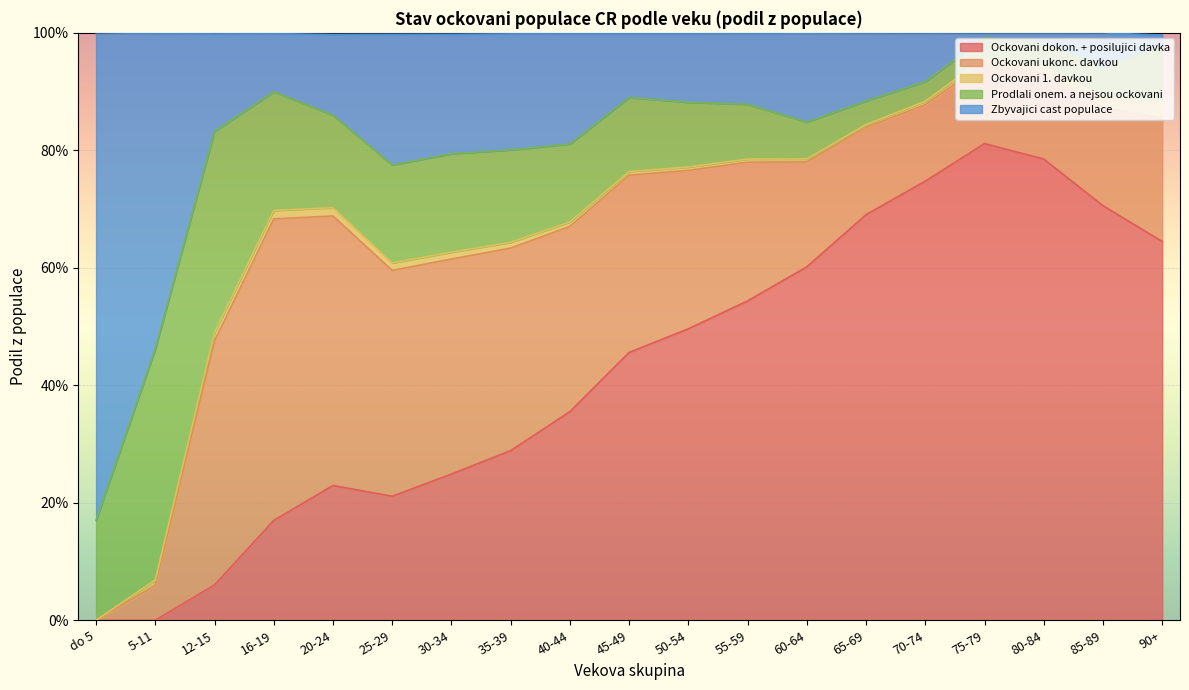

What are all the series names shown in the legend?

Ockovani dokon. + posilujici davka, Ockovani ukonc. davkou, Ockovani 1. davkou, Prodlali onem. a nejsou ockovani, Zbyvajici cast populace